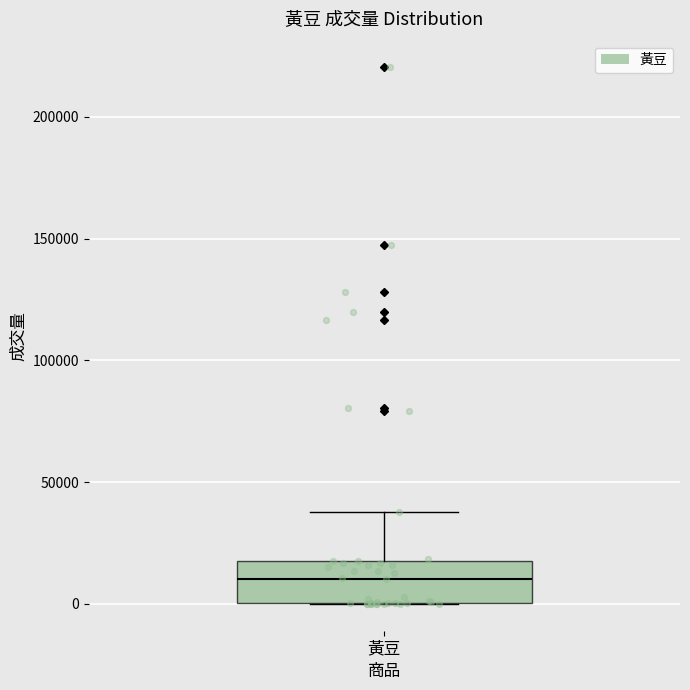

Transcribe this box plot: give where the median line is, the range the box spans, and where the two whiskers end, as read against the y-axis. The values are not printed on the chart, so give them approximately, as read against the axis.

median 10000, box 0 to 15000, whiskers 0 to 40000